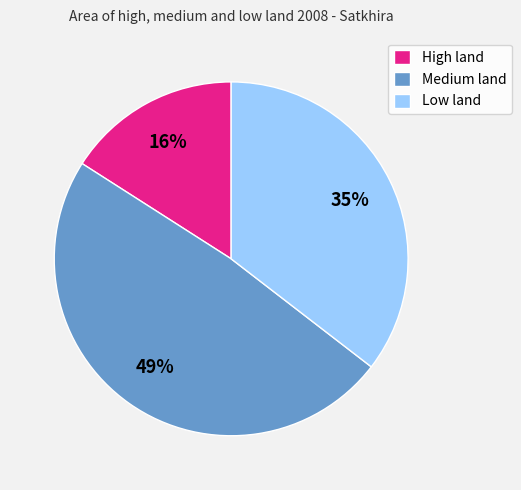

How many slices are in this pie chart?

3